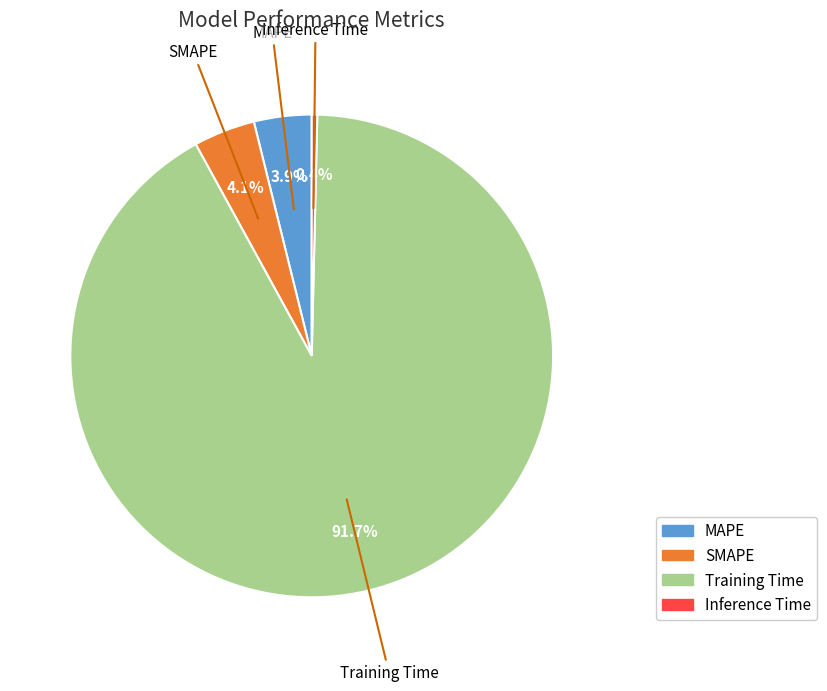

What percentage is the SMAPE slice, to the nearest percent?

4%